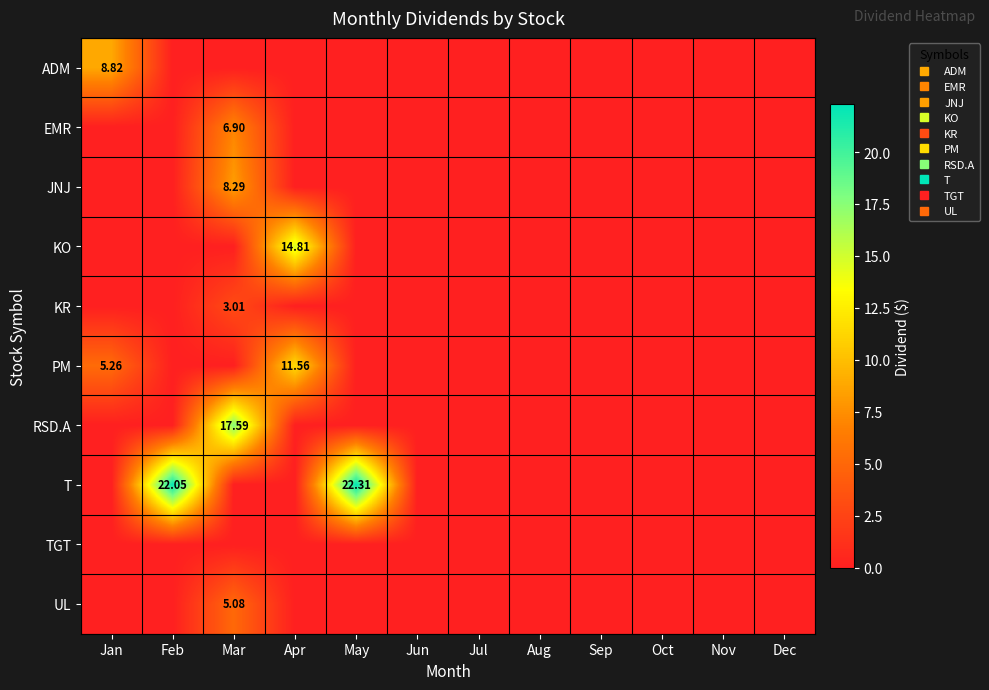

The PM series shows -7.9 at Feb. True or false?

False